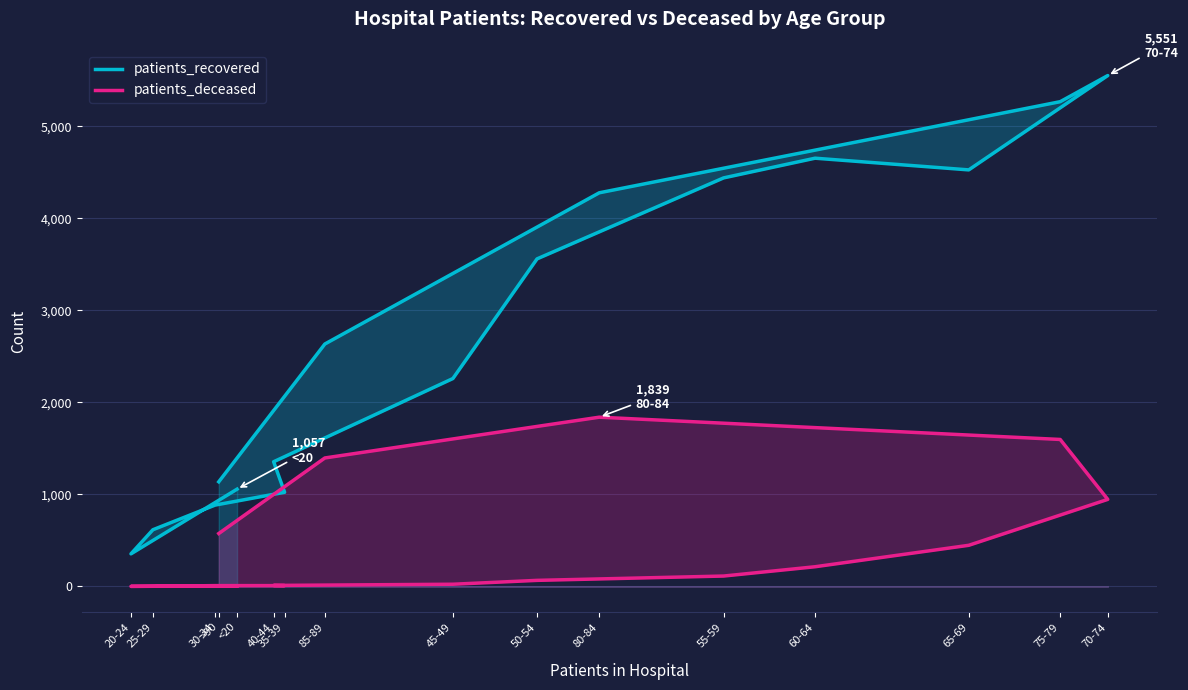

Which series has the largest total across all categories?

patients_recovered